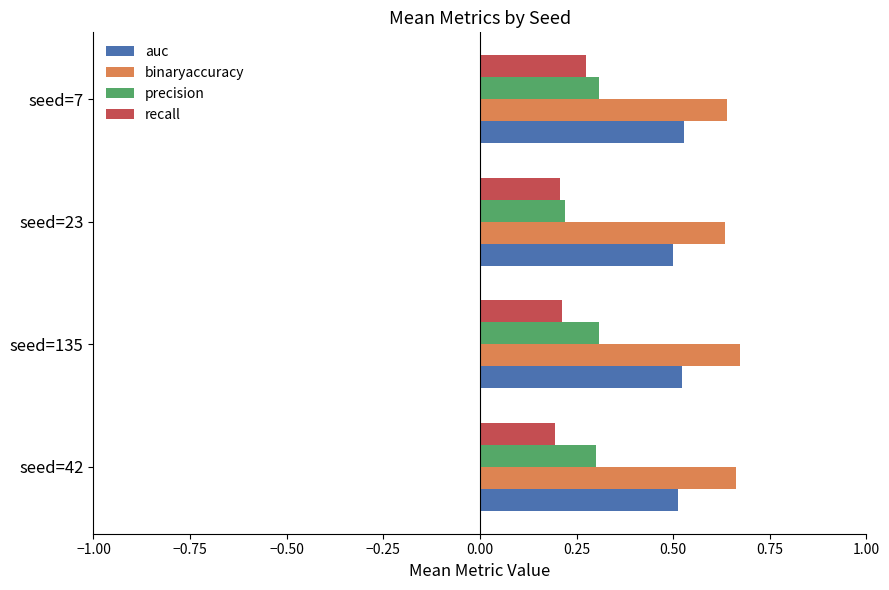

What are all the series names shown in the legend?

auc, binaryaccuracy, precision, recall